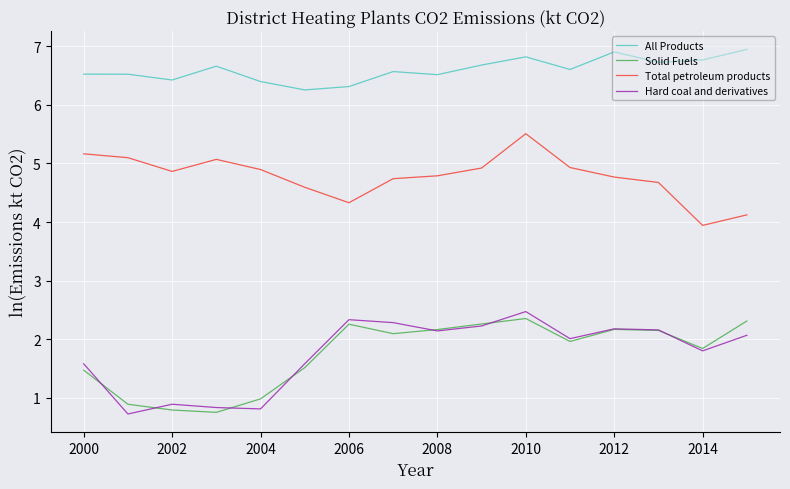

What are all the series names shown in the legend?

All Products, Solid Fuels, Total petroleum products, Hard coal and derivatives